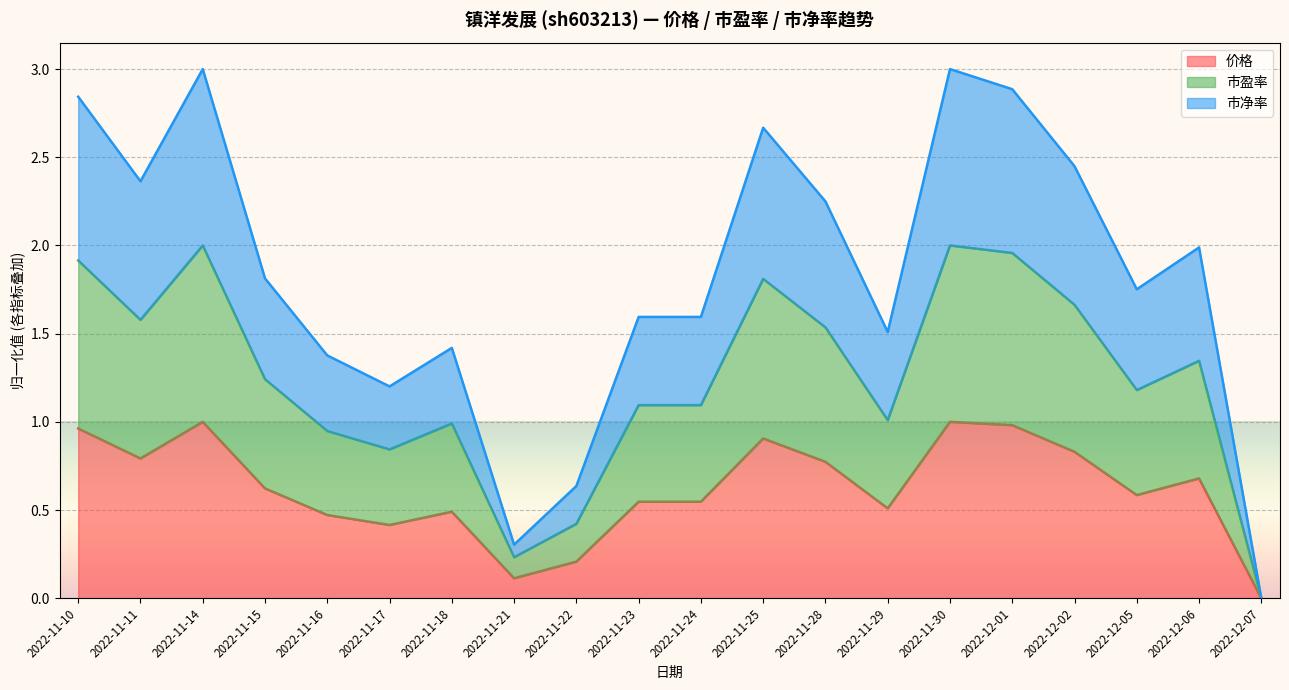

What is the total value across all series at 2022-11-17?

1.2